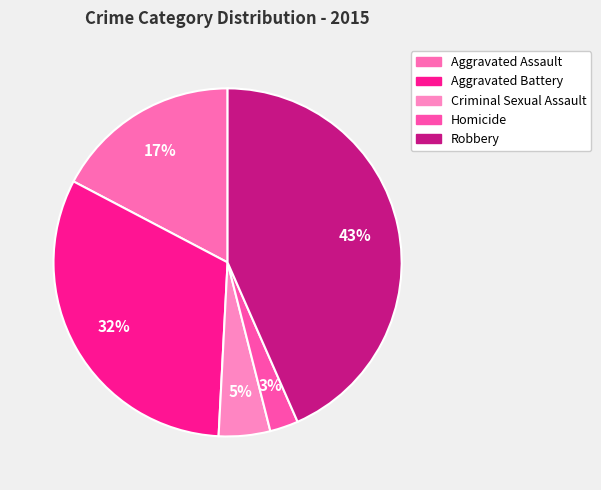

Which slice is the largest?

Robbery